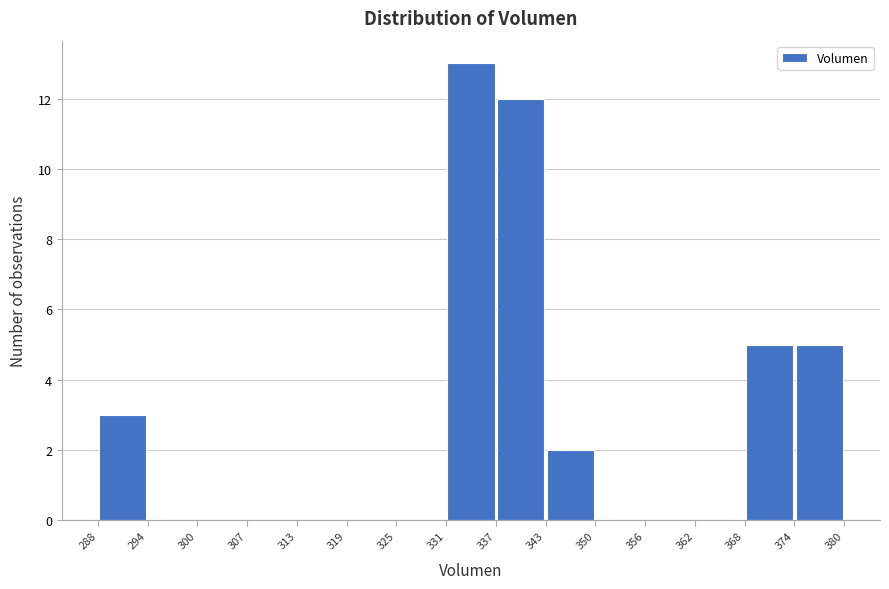

Reading left to right, transcribe this chart: for each bar, give the range it covers on the x-axis and its height. The values are not printed on the chart, so give them approximately, as read against the axis.

288 to 294: 3
294 to 300: 0
300 to 307: 0
307 to 313: 0
313 to 319: 0
319 to 325: 0
325 to 331: 0
331 to 337: 13
337 to 343: 12
343 to 350: 2
350 to 356: 0
356 to 362: 0
362 to 368: 0
368 to 374: 5
374 to 380: 5